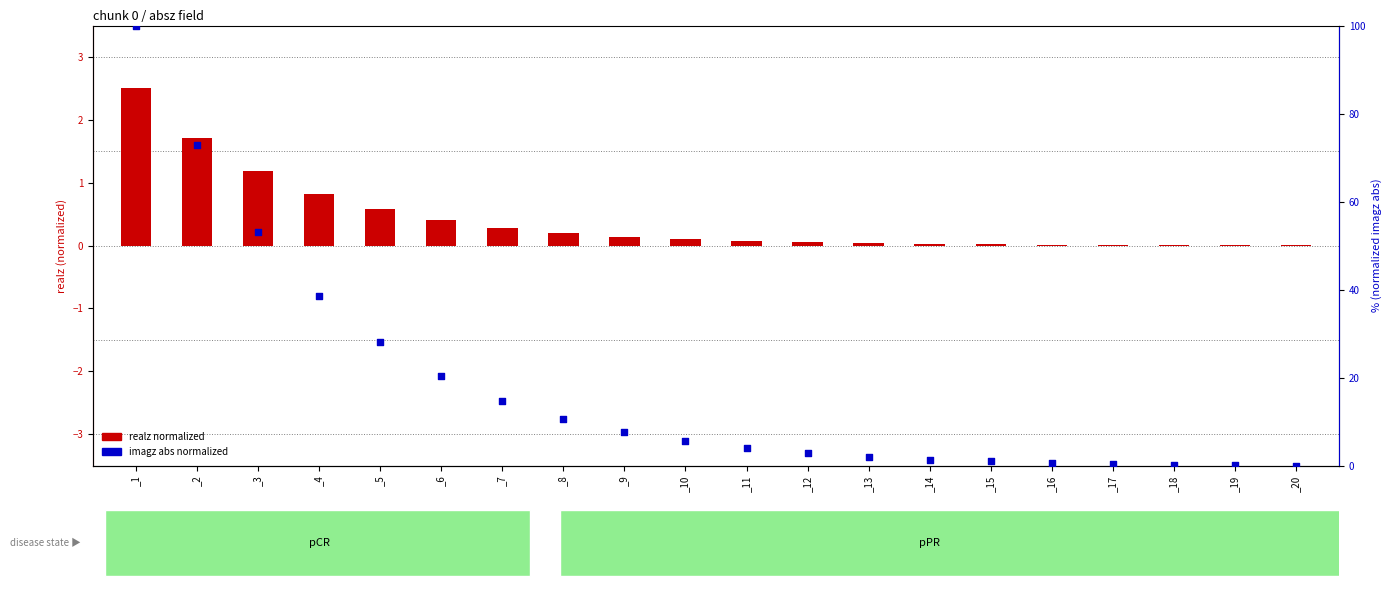

Which series has the largest total across all categories?

imagz abs (normalized)